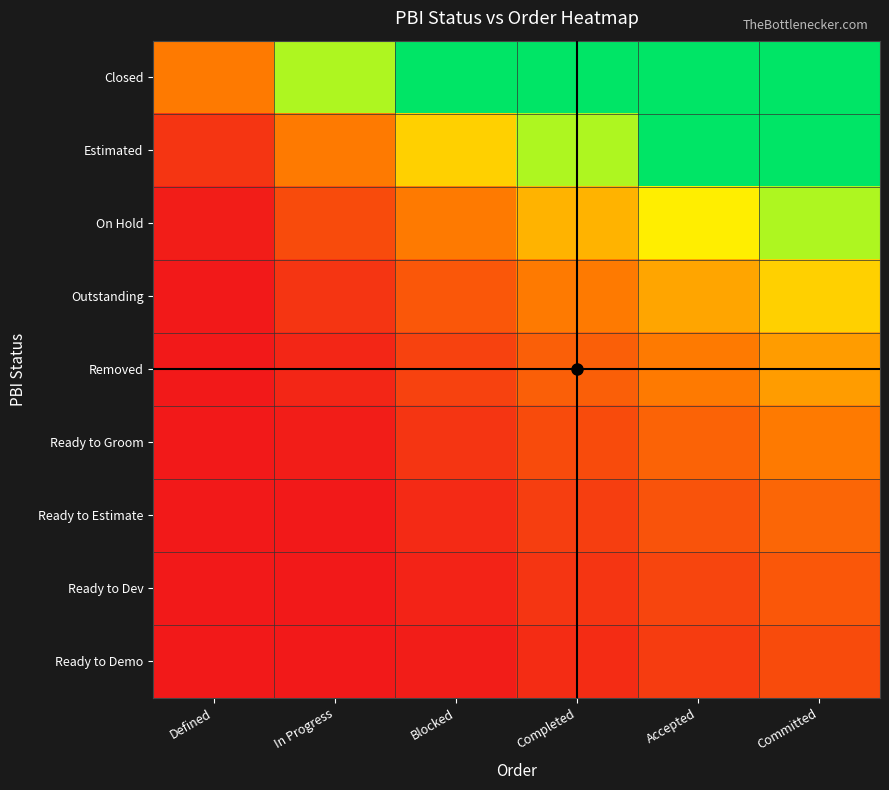

Between In Progress and Accepted, which is larger?

Accepted